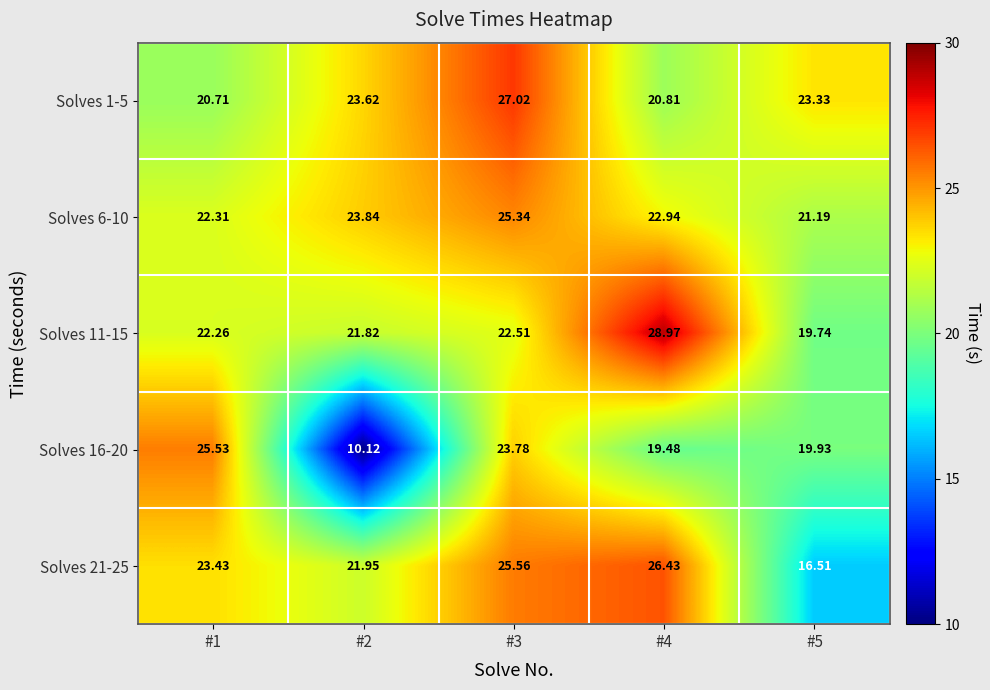

Is the value of Solves 6-10 at #2 greater than the value of Solves 1-5 at #4?

Yes